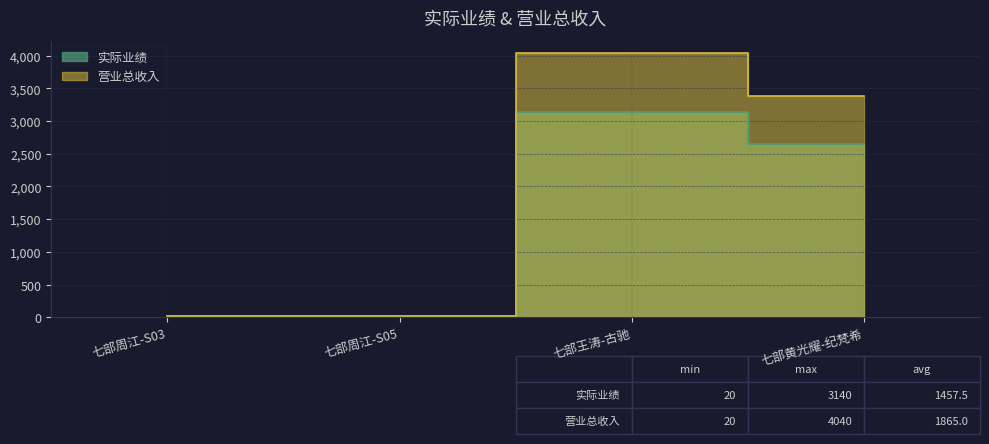

How many 营业总收入 values are between 20 and 4040?

4